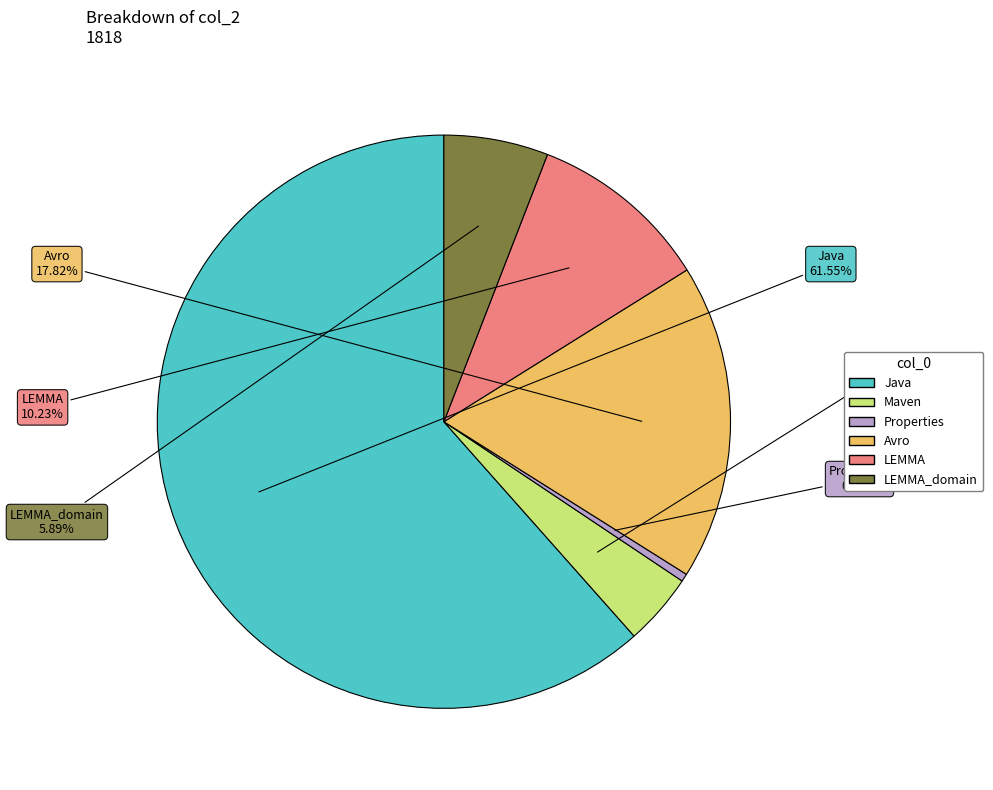

Is there a majority slice in this chart?

Yes